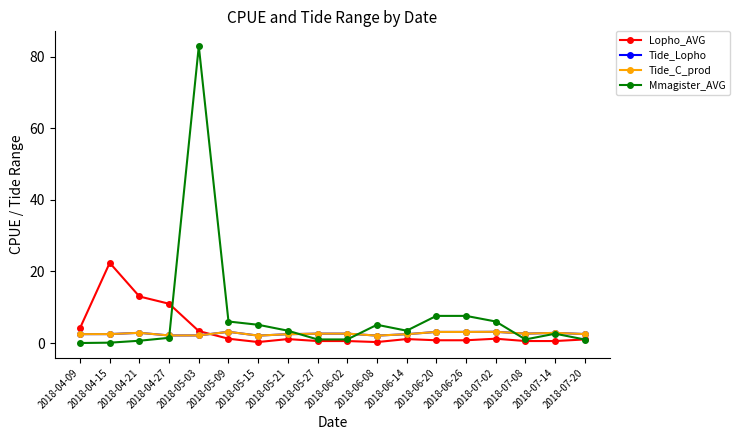

Does the chart display data point markers on the line(s)?

Yes